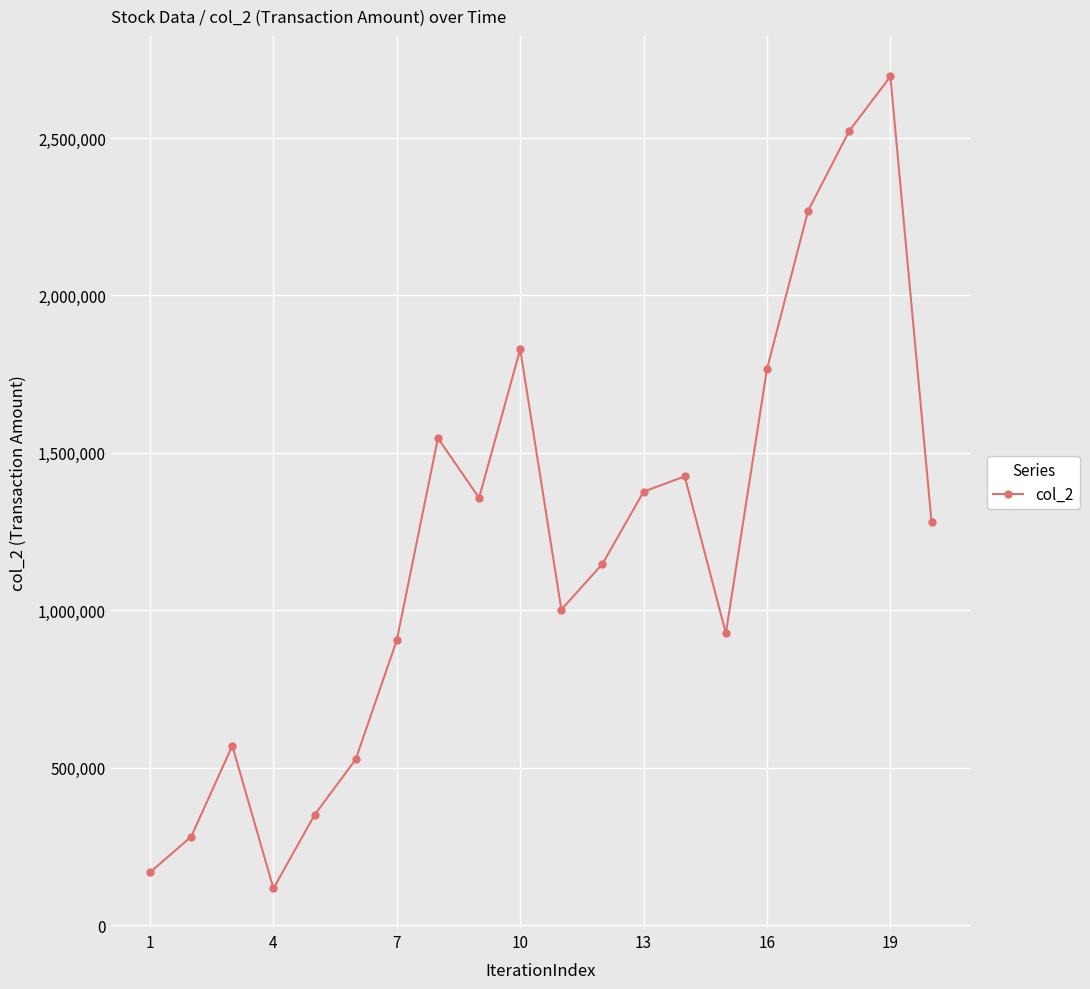

True or false: the data has more than 1 interior local peaks.

True